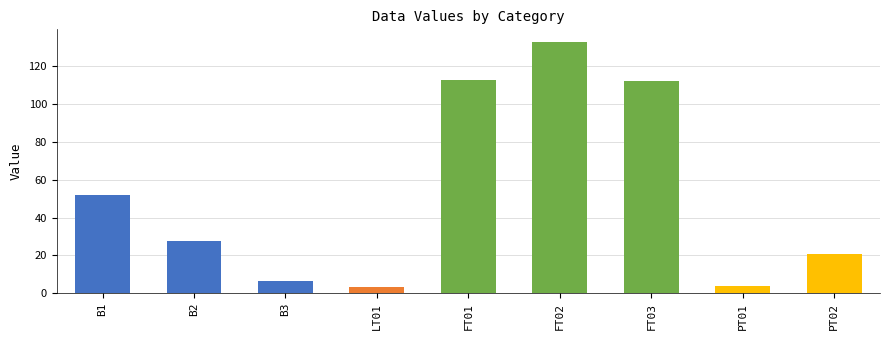

What is the difference between the maximum and second lowest values?

128.8